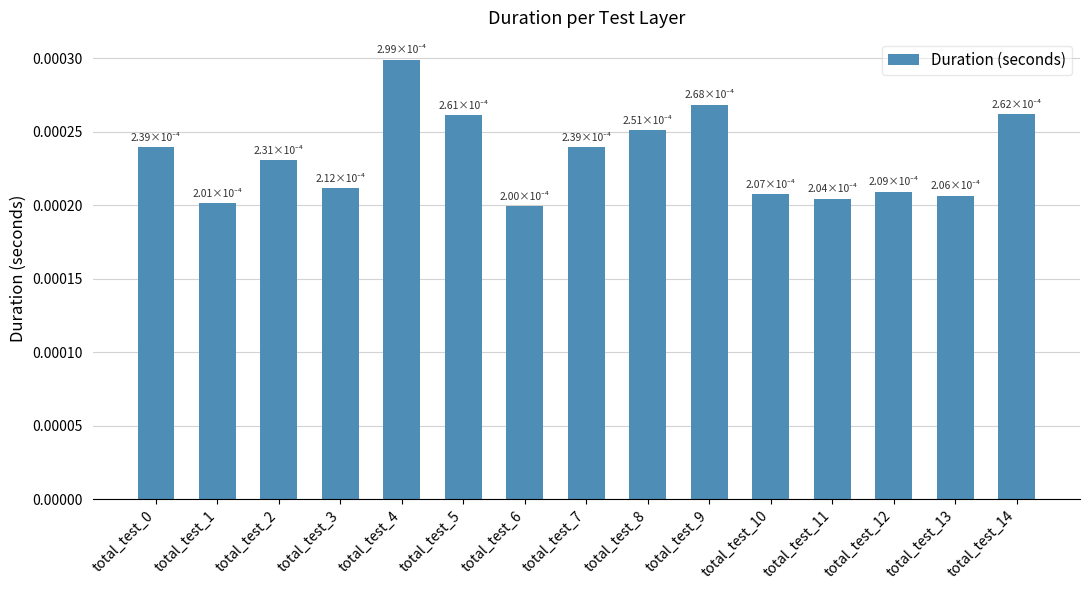

Count the values in the range 0 to 1.

15